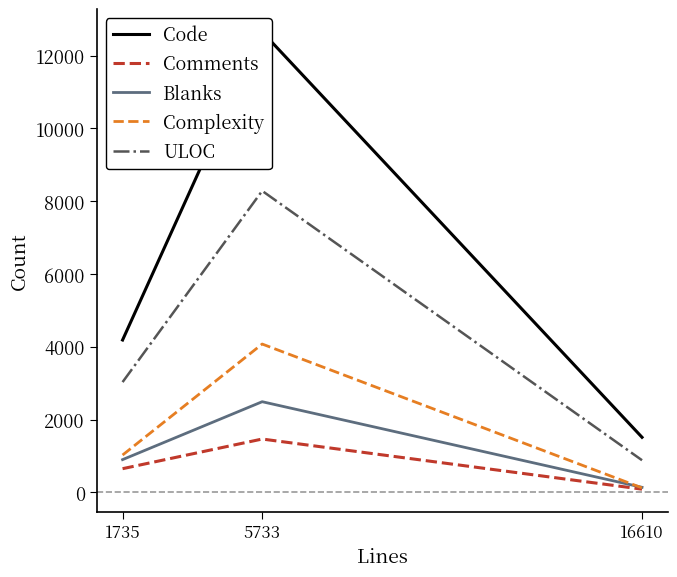

What value does the Complexity series have at 16610?

121